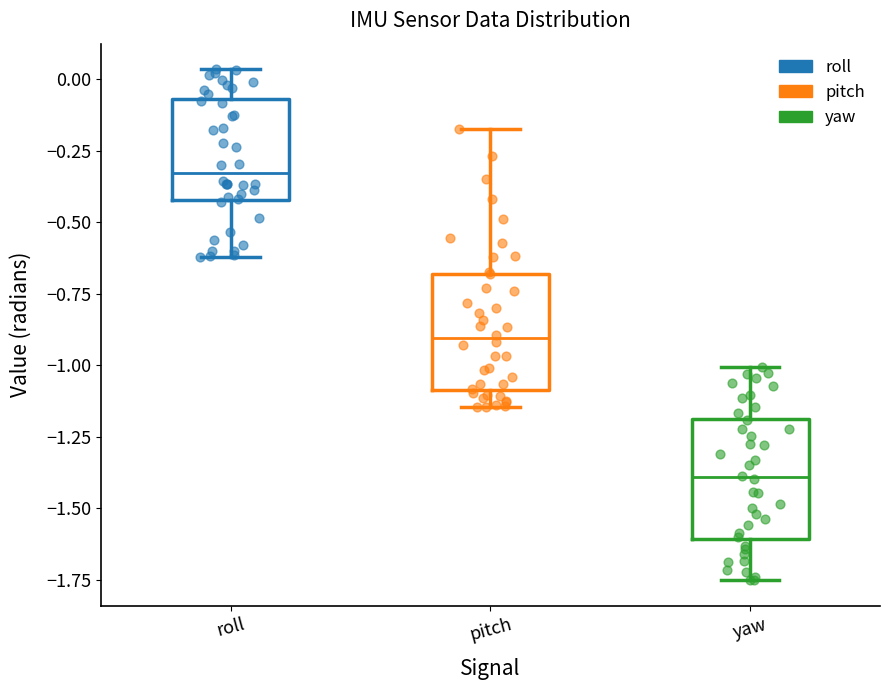

Which box's median line is the lowest?

yaw